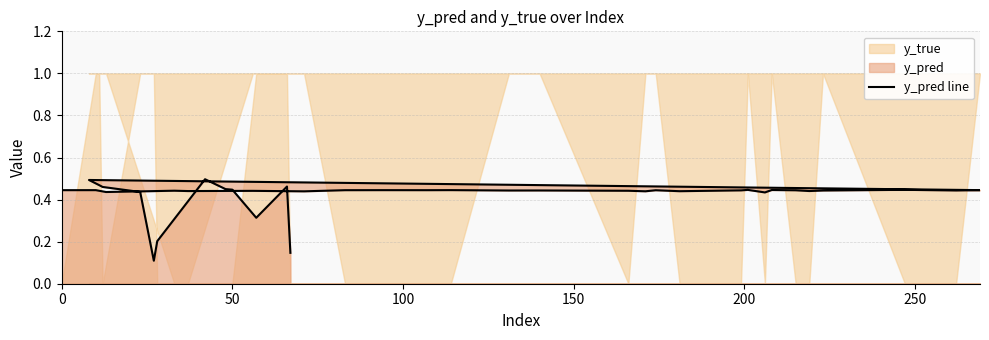

How many lines are shown in the chart?

1